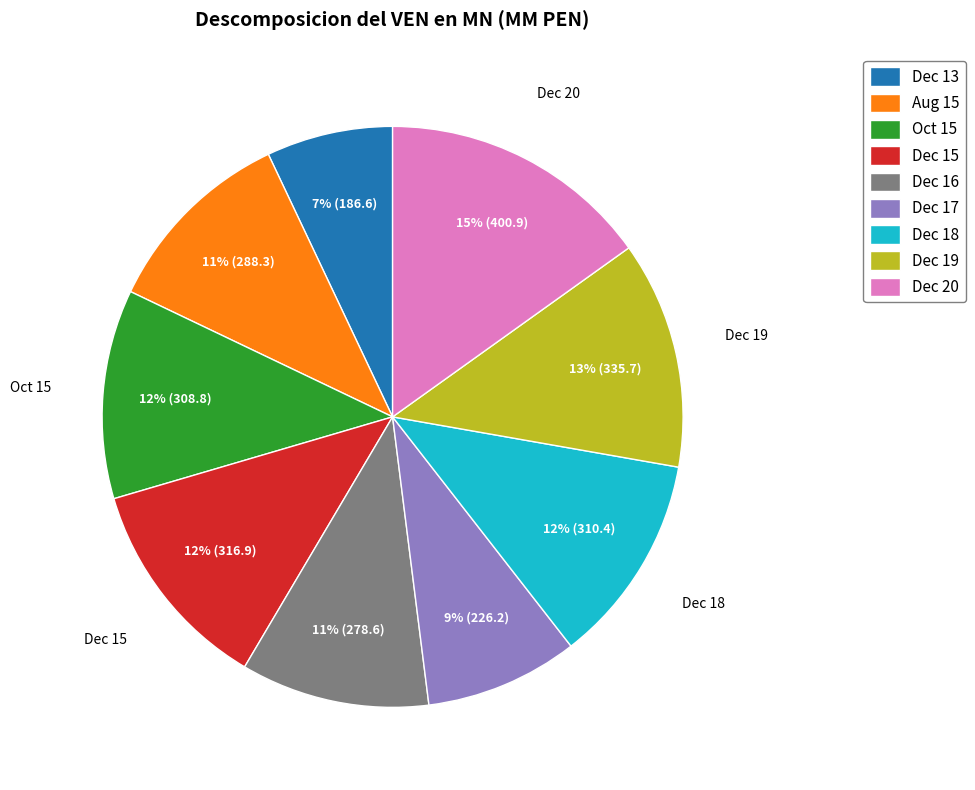

Is it true that Dec 17 is 19% of the pie?

False